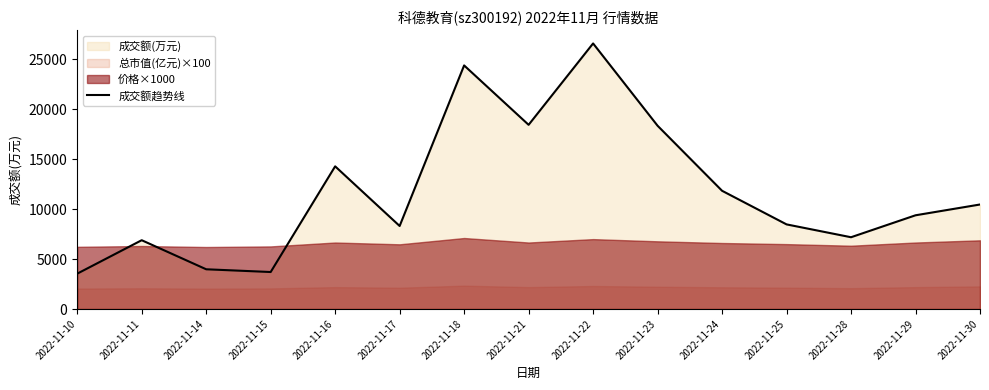

What is the difference between the maximum and minimum values?

23049